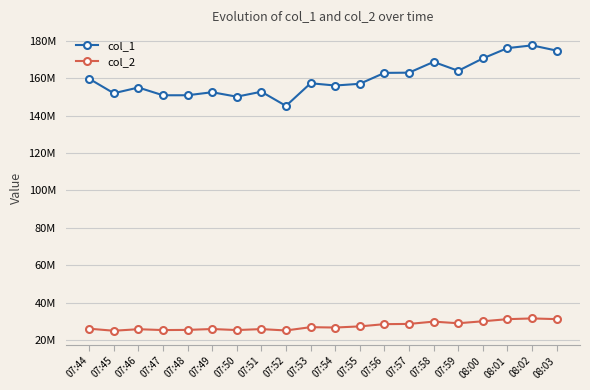

What is the sum of the col_2 values at 07:54 and 07:44?

52862600.8